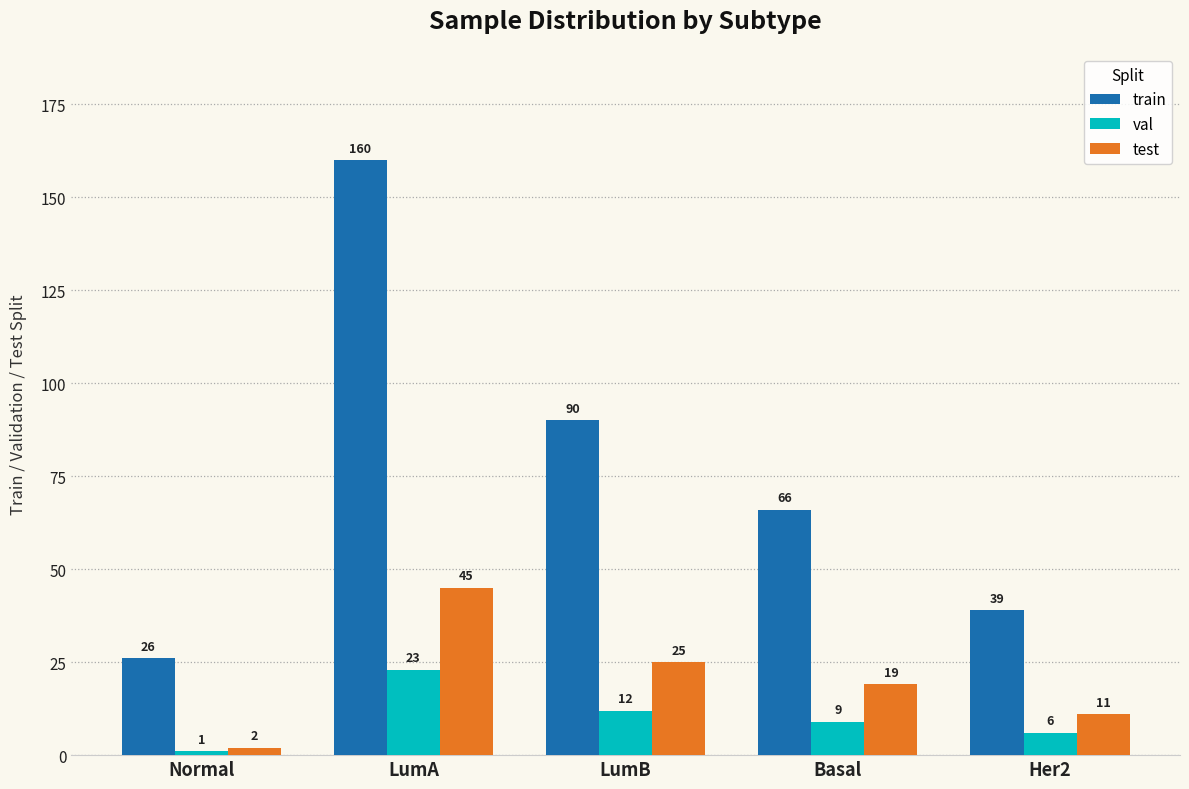

Is it true that test equals 25 at LumB?

True